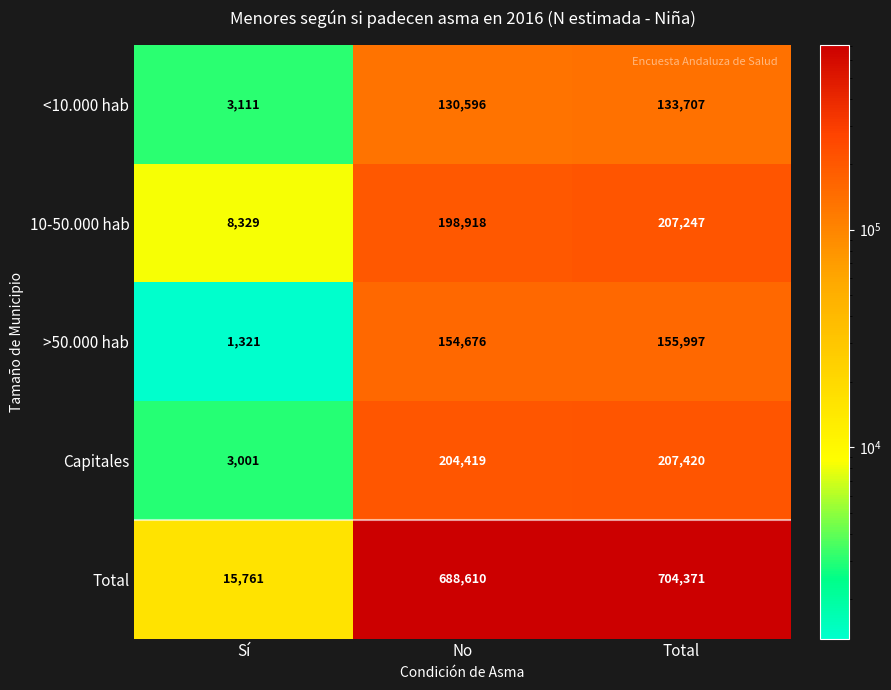

The value of Total at Total is 704371. True or false?

True